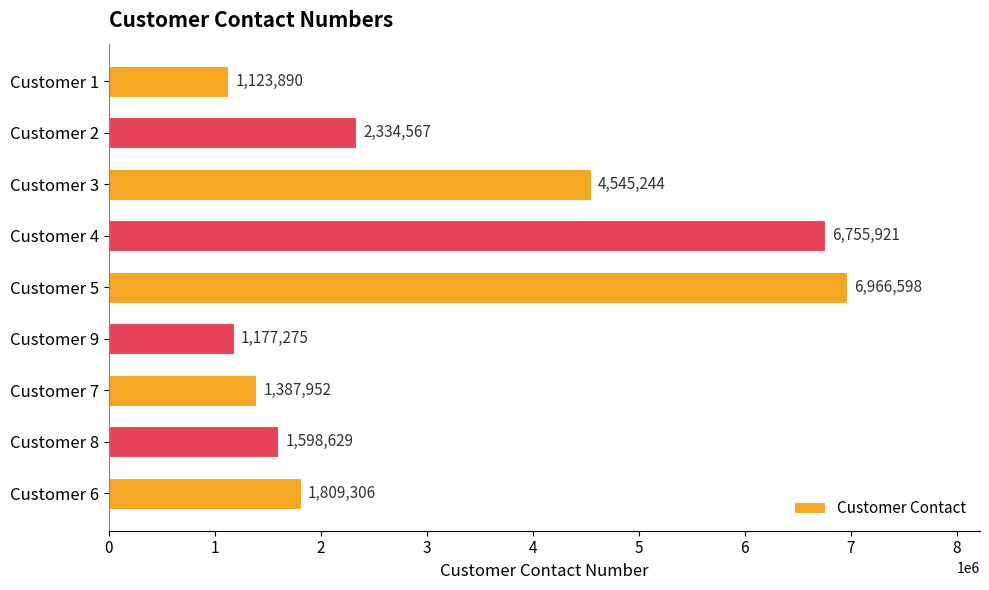

Which has a higher value, Customer 2 or Customer 7?

Customer 2